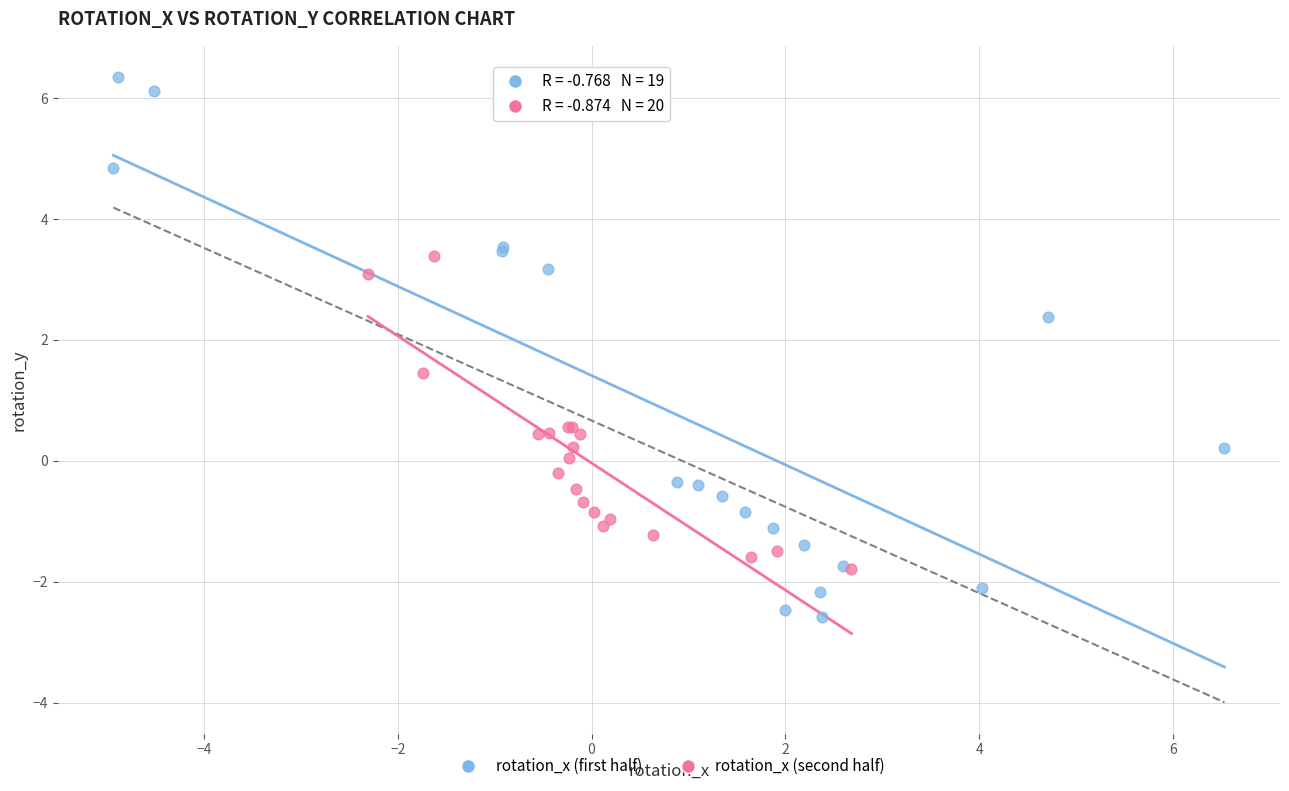

Which series contains the lowest Y value?

rotation_x (first half)